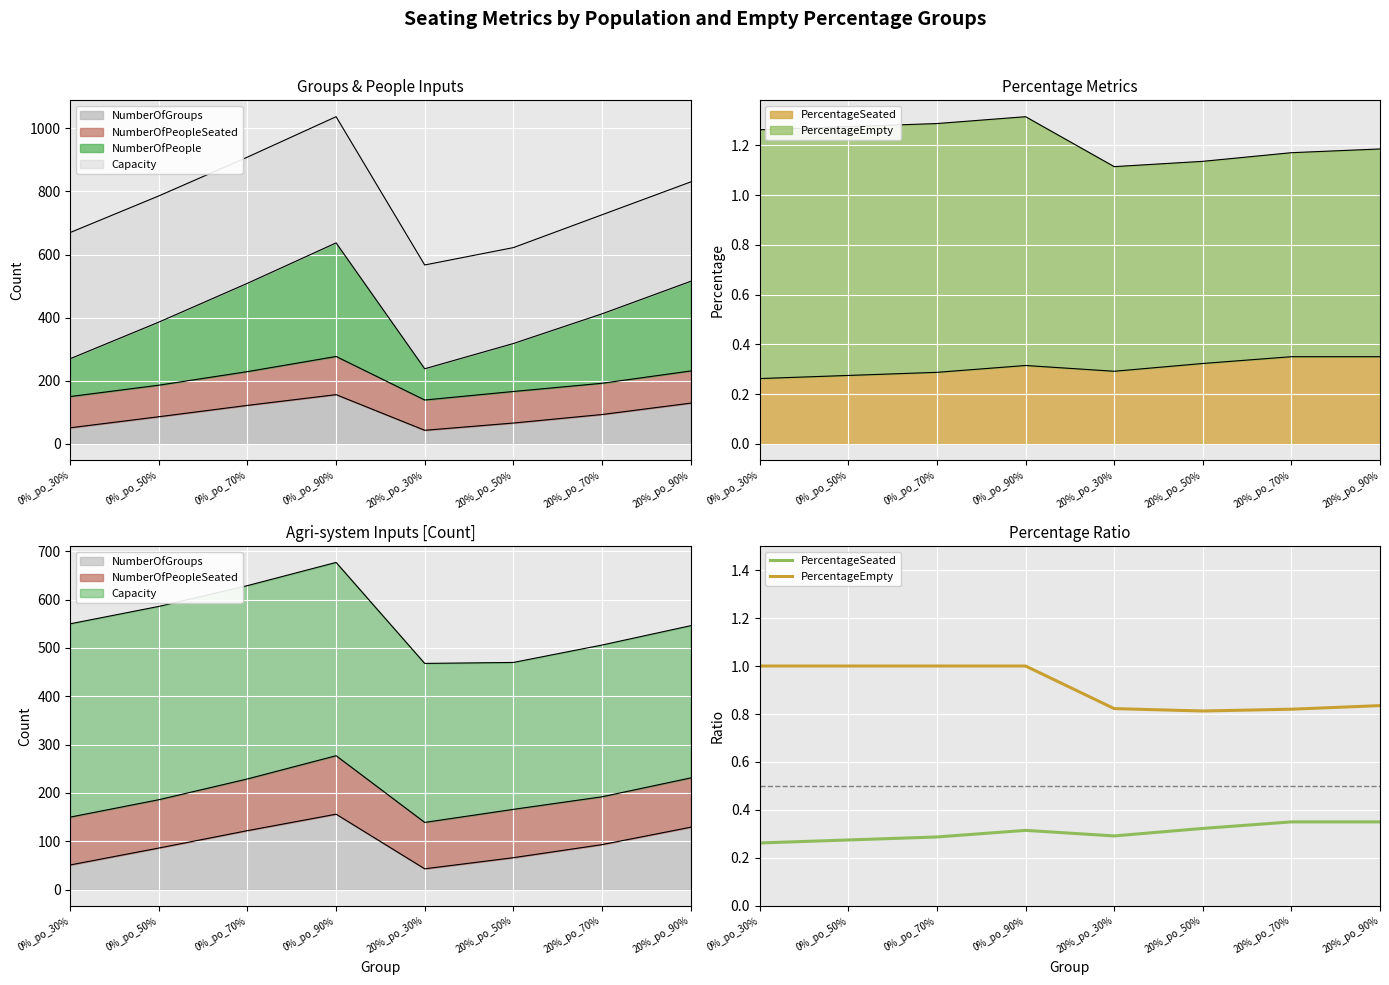

True or false: PercentageSeated and PercentageEmpty cross at least once.

False